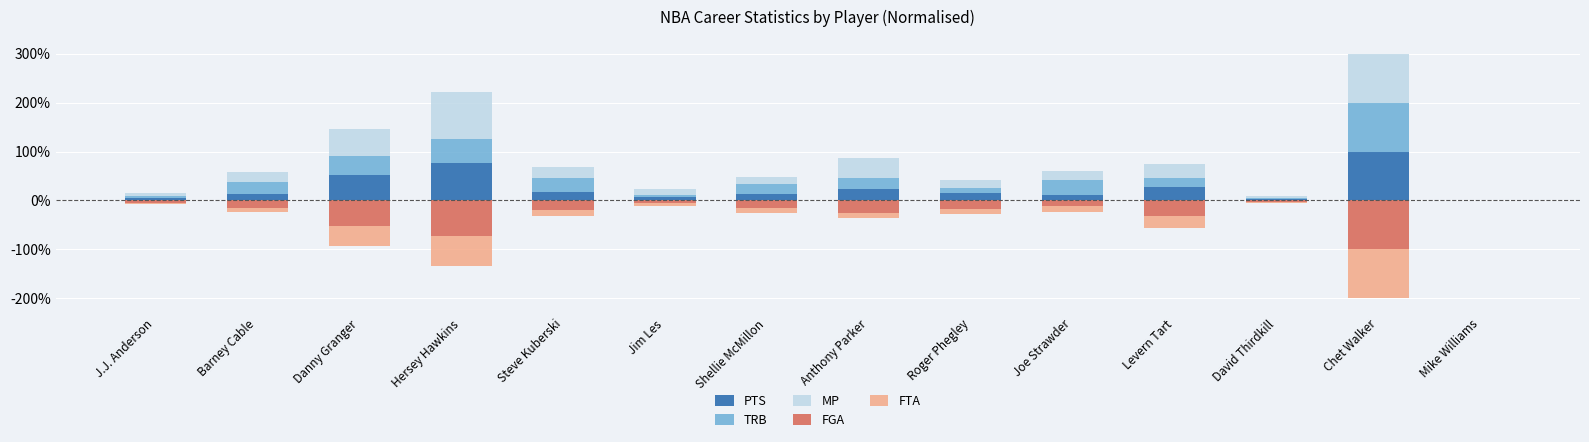

Which series has the largest range (max minus min)?

PTS